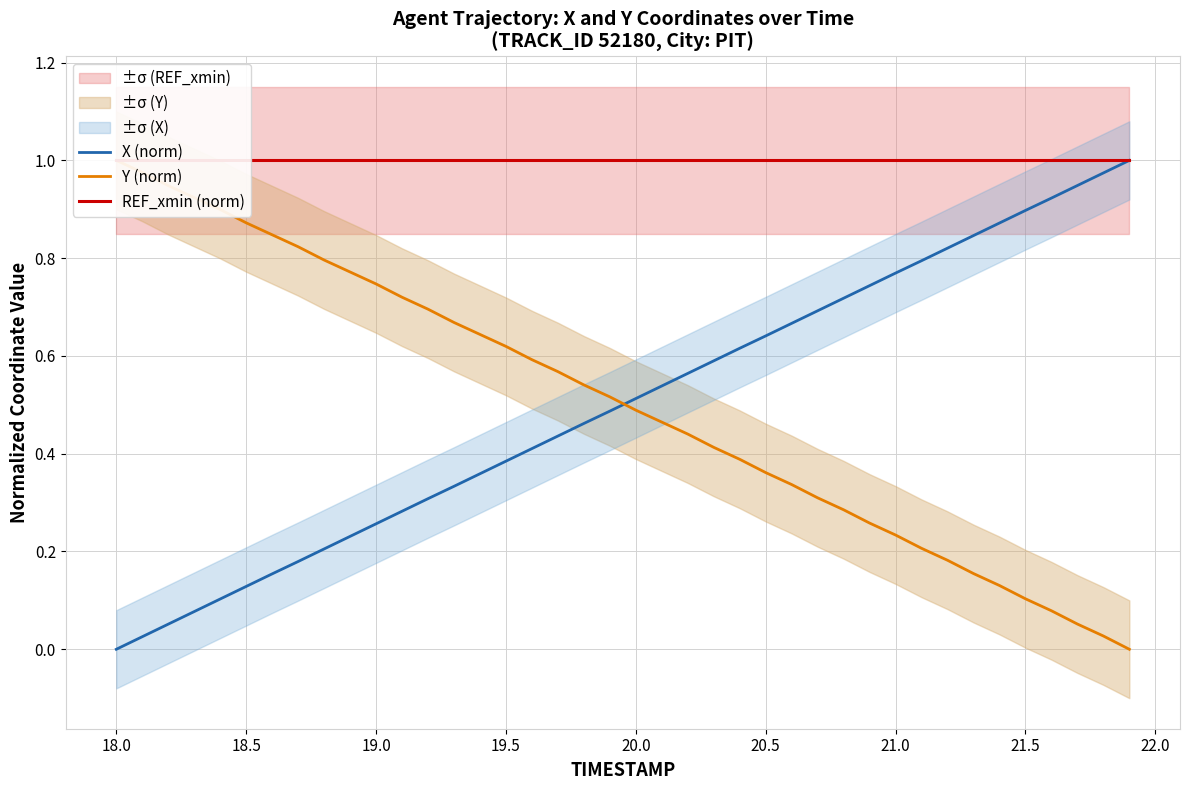

What is the difference between the maximum and second lowest values in the Y (norm) series?

1.0